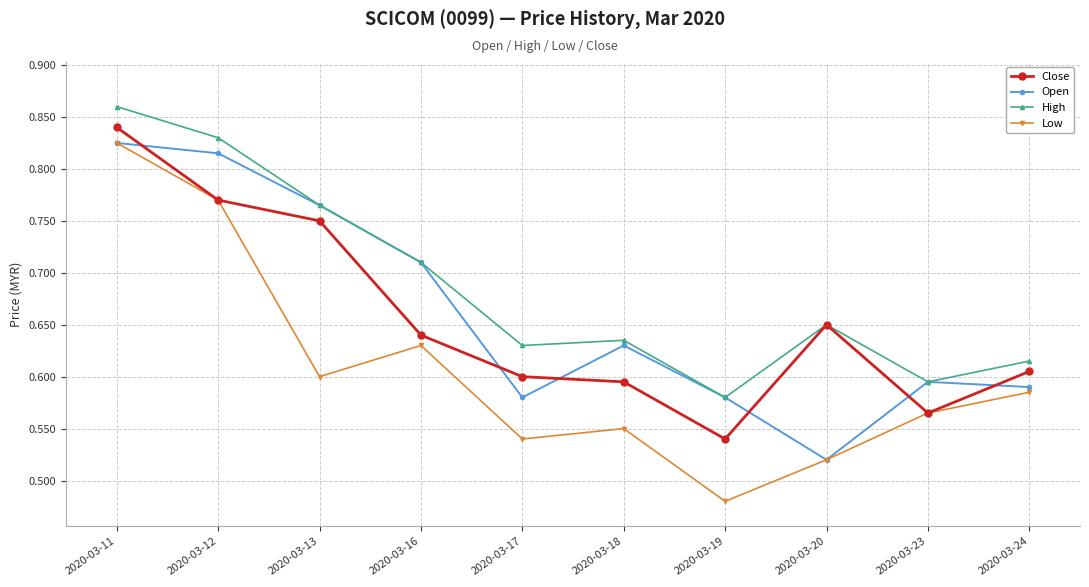

Where is the first local maximum for High?

2020-03-18